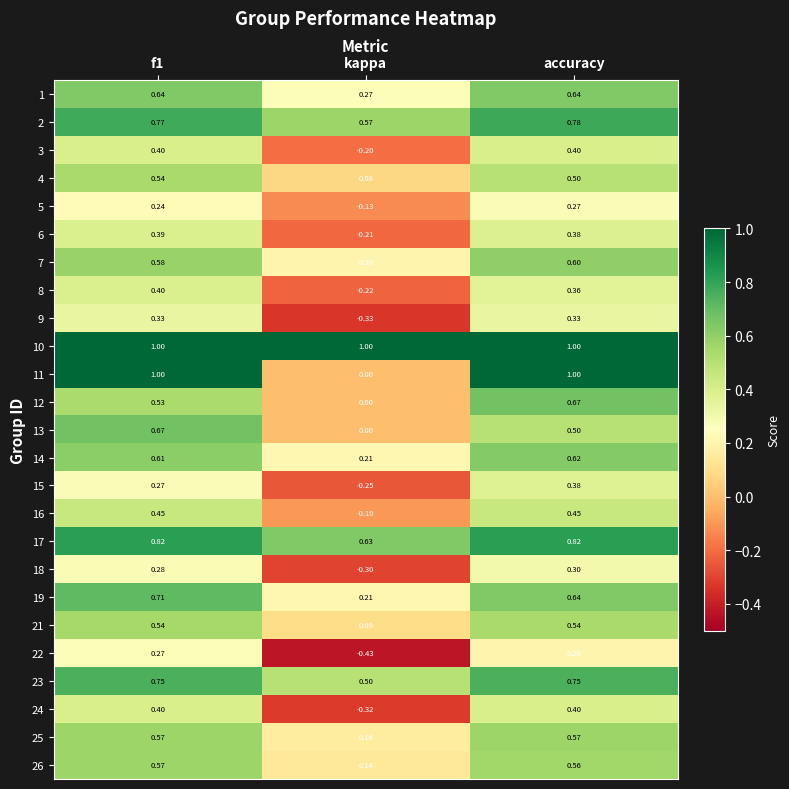

Which category has the lowest value in the 3 series?

kappa